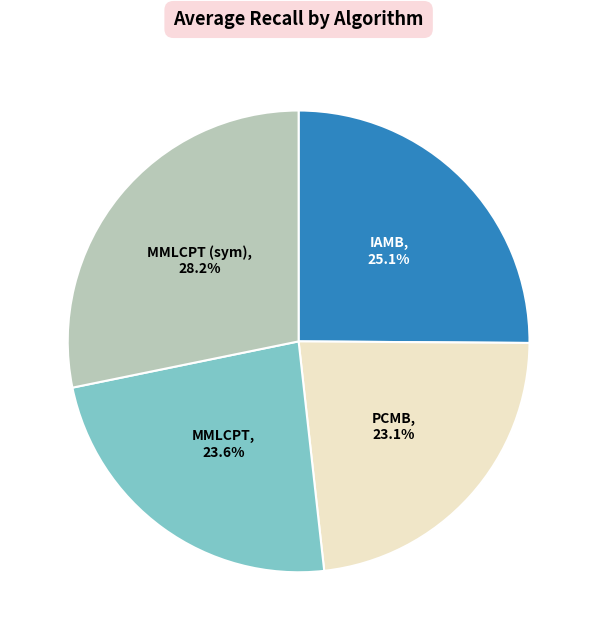

Does any single category account for the majority?

No